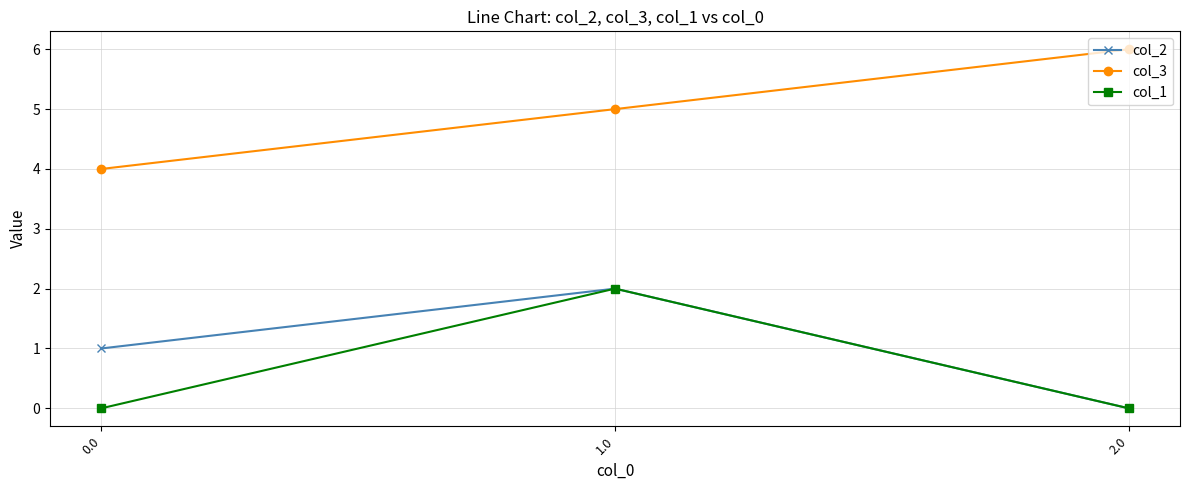

What are all the series names shown in the legend?

col_2, col_3, col_1